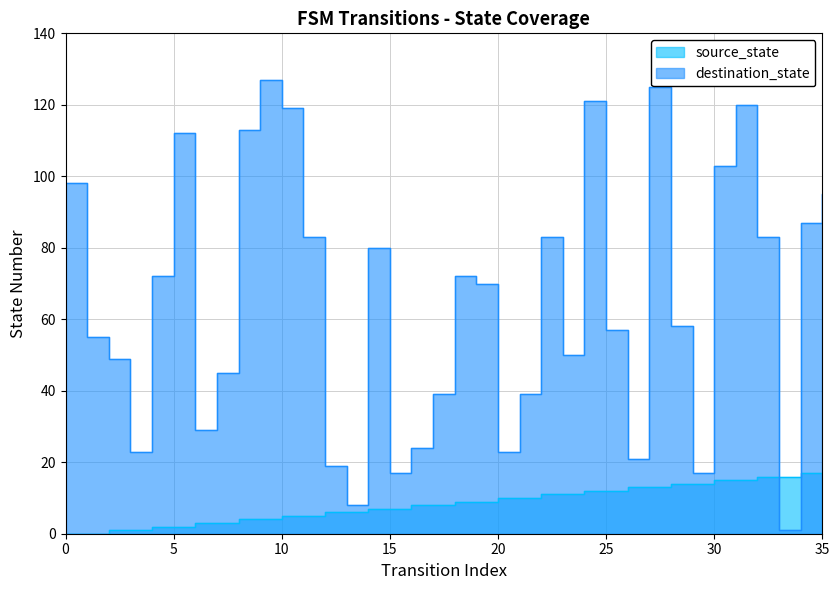

The value of destination_state at 31 is 120. True or false?

True